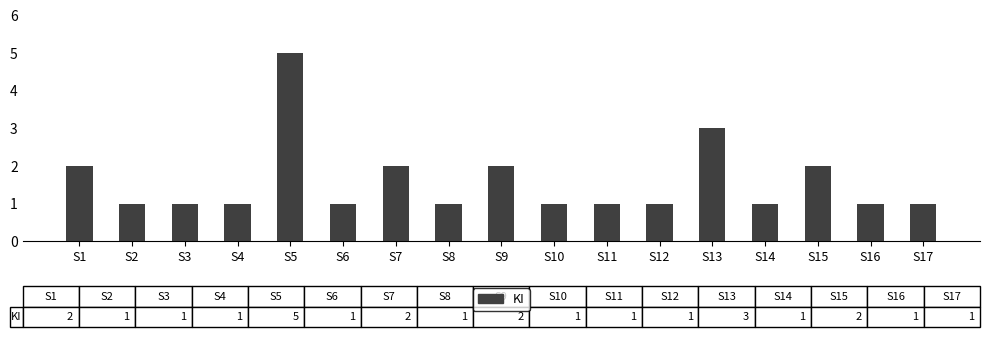

Does the chart contain stacked bars?

No